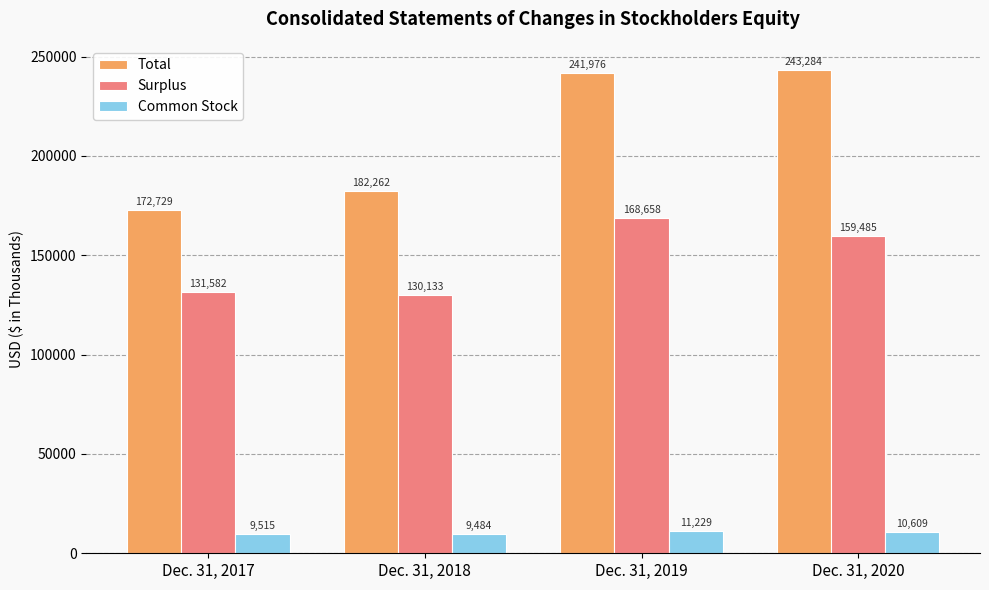

What is the smallest value displayed?

9484